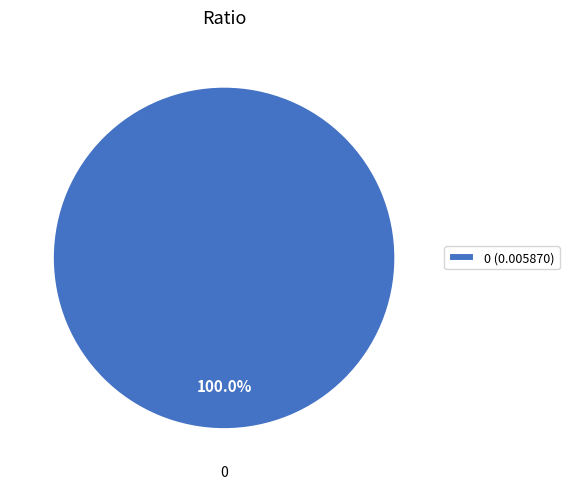

How many segments does this pie chart have?

1